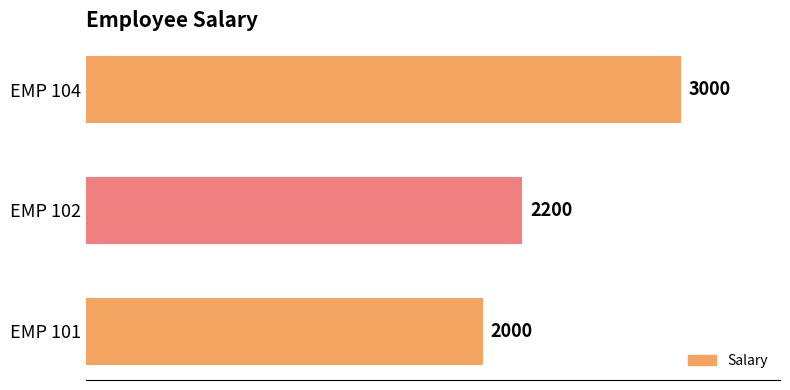

Reading bottom to top, what are all the values shown in this chart?

2000	2200	3000